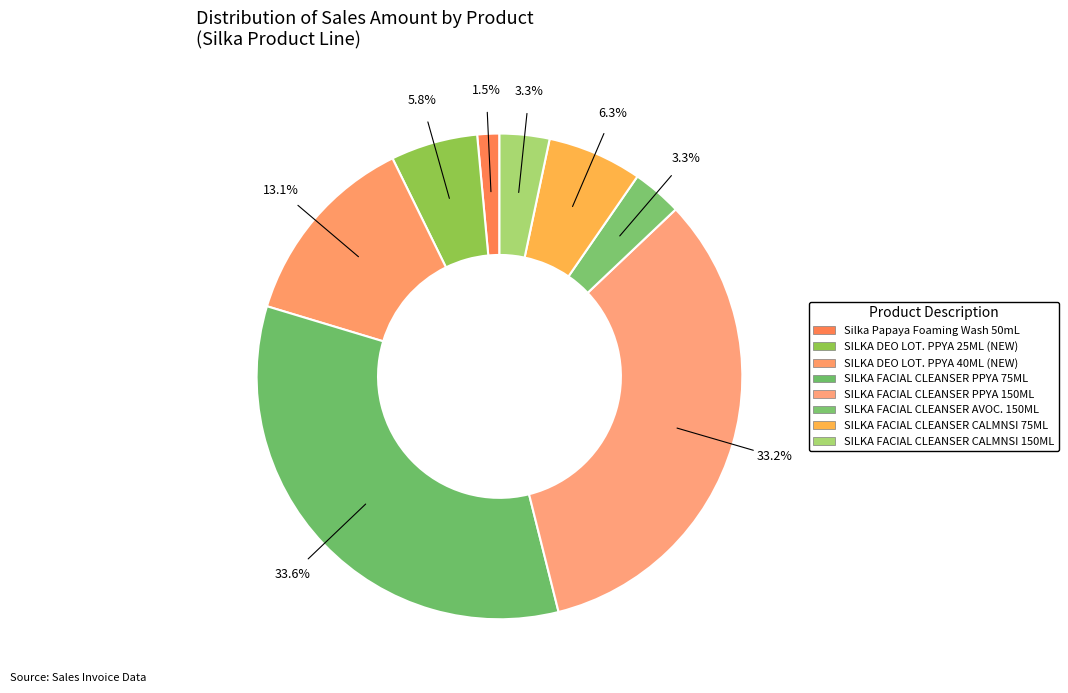

What is the smallest slice in the pie chart?

Silka Papaya Foaming Wash 50mL